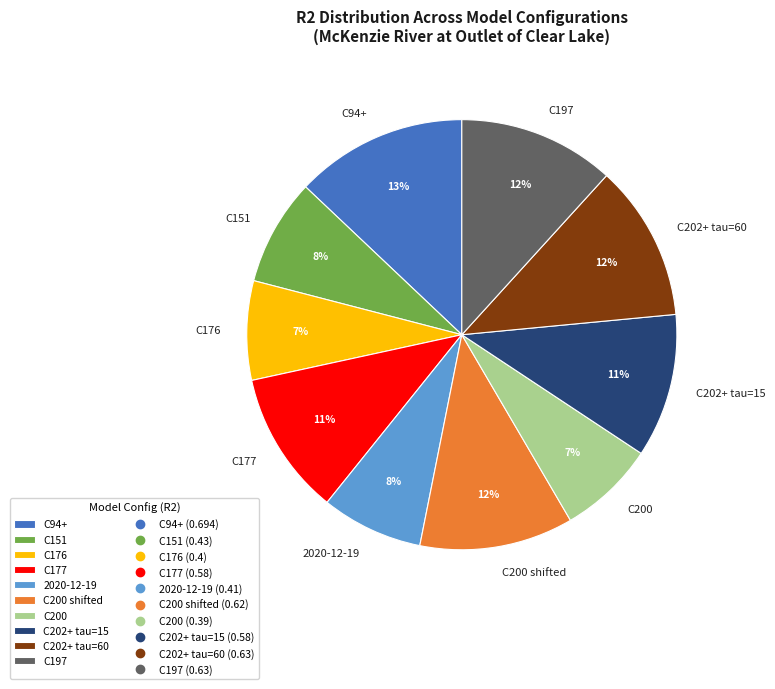

Is C202+ tau=60 the majority of the pie?

No